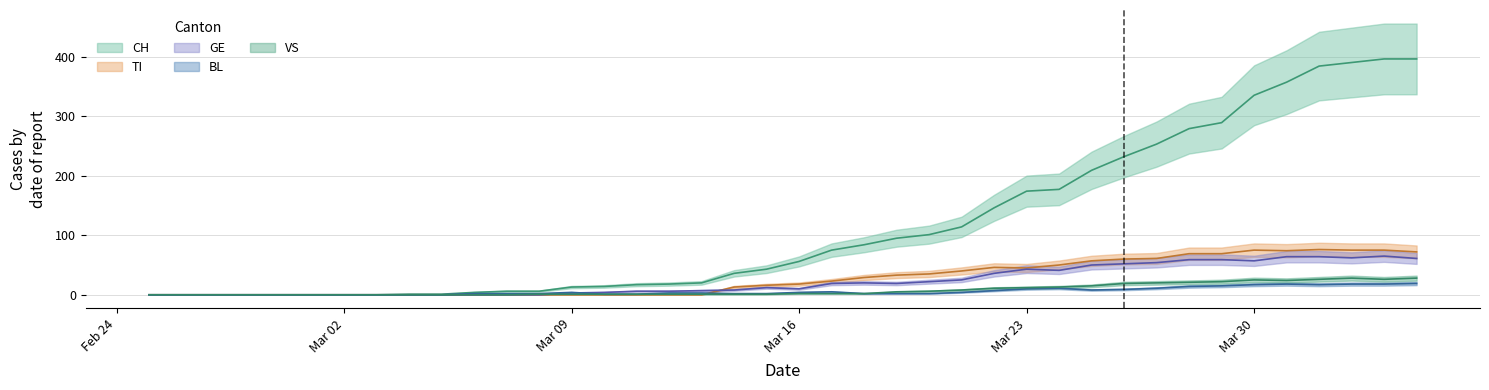

Where is the first local maximum for TI?

2020-03-22